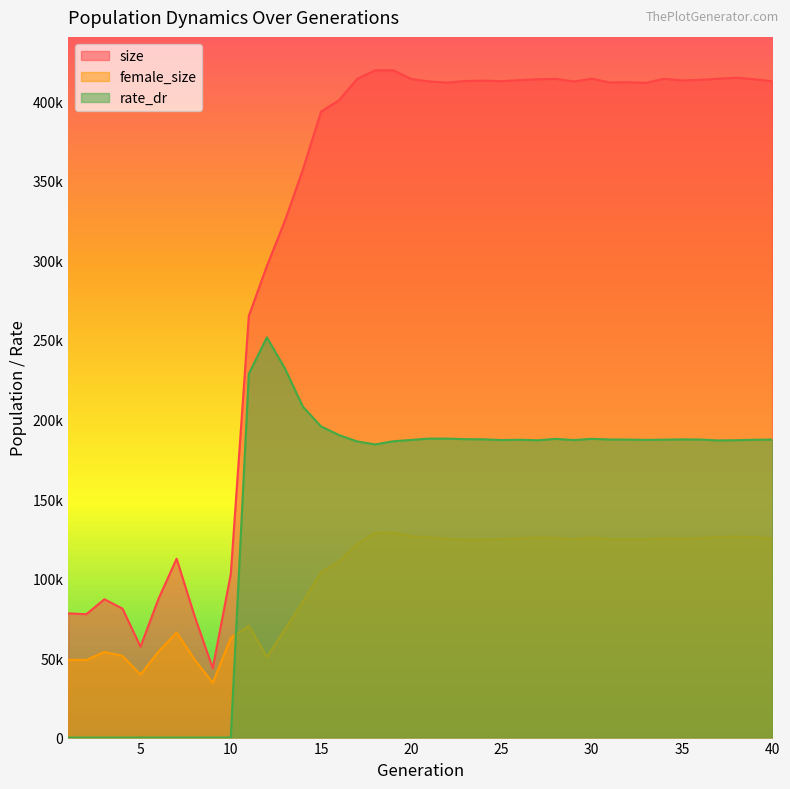

Where is the first local minimum for rate_dr?

18